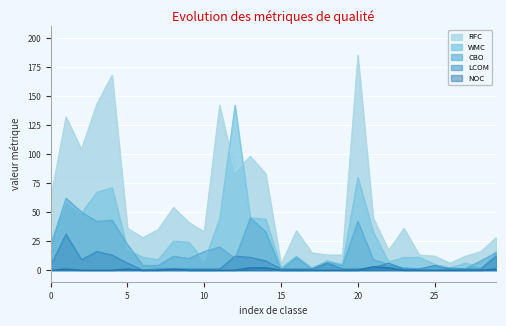

What is the sum of the CBO values at 5 and 22?

27